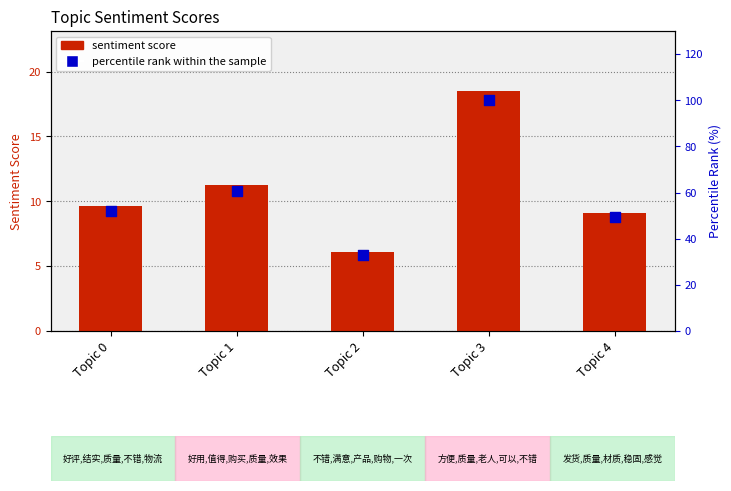

Which series contains the lowest Y value?

sentiment score